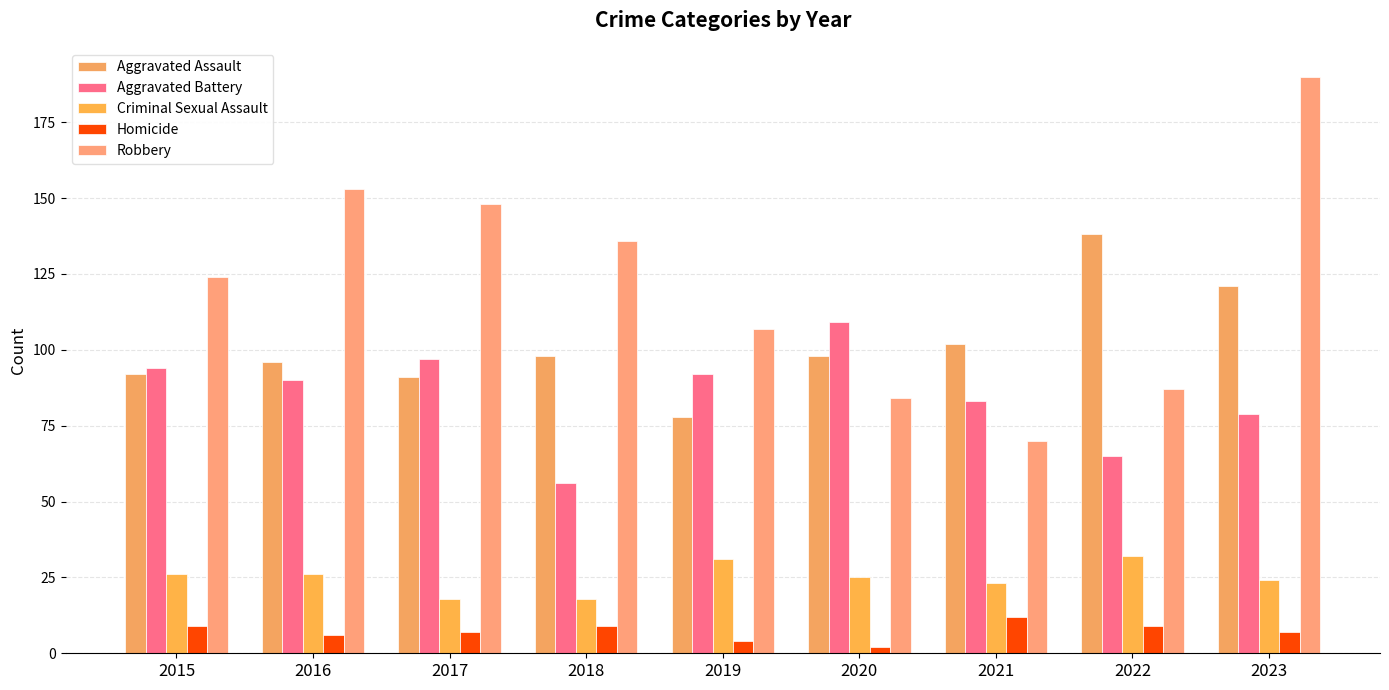

At which label is Robbery closest to 130?

2015